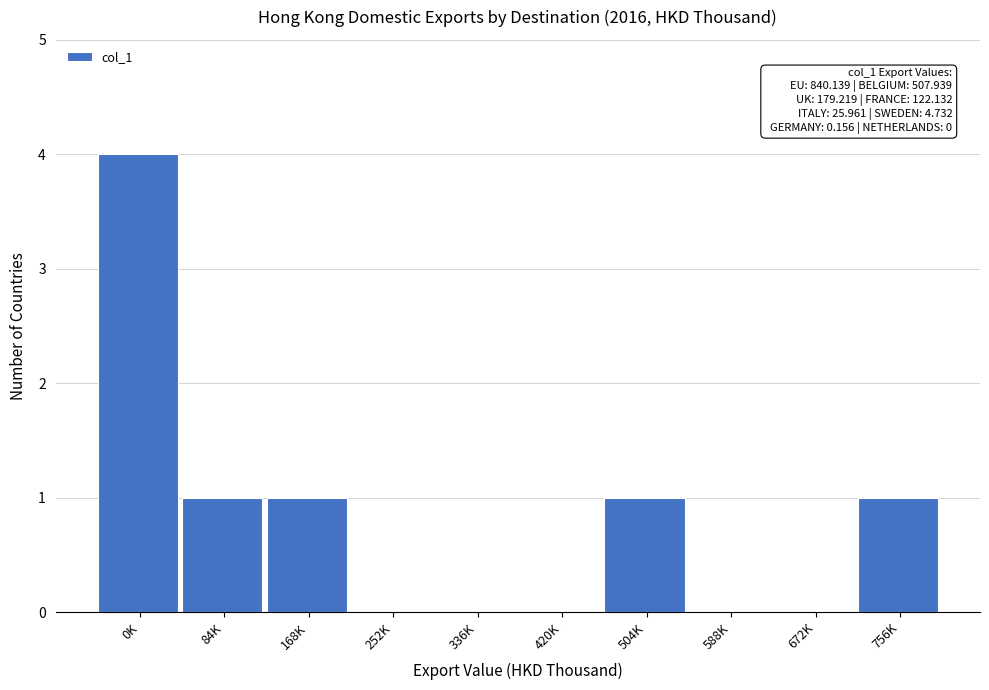

Reading left to right, extract all data points from this chart.

0K=4	84K=1	168K=1	252K=0	336K=0	420K=0	504K=1	588K=0	672K=0	756K=1